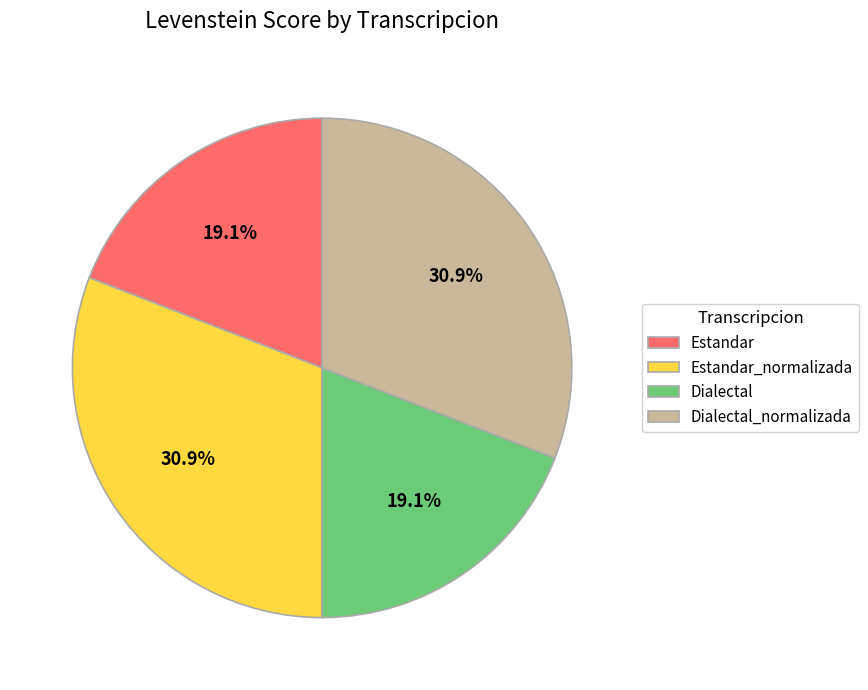

To the nearest percent, what portion does Estandar_normalizada represent?

31%